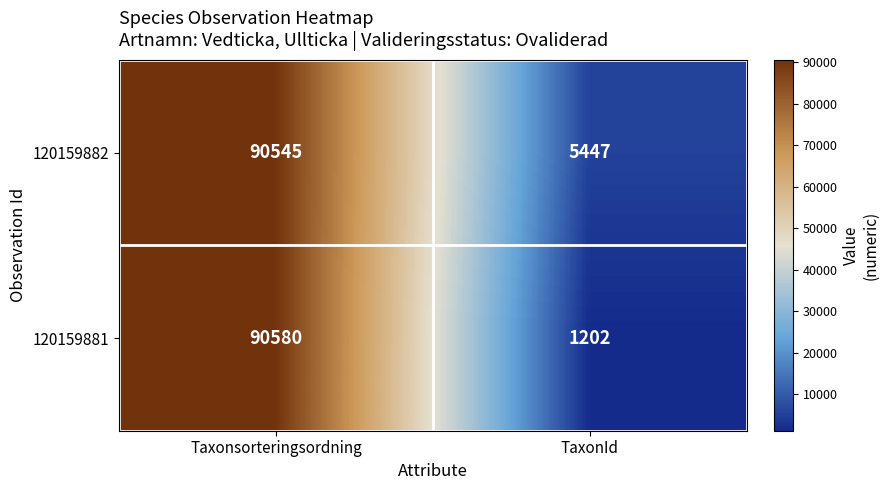

Is it true that 120159882 equals 51850 at Taxonsorteringsordning?

False